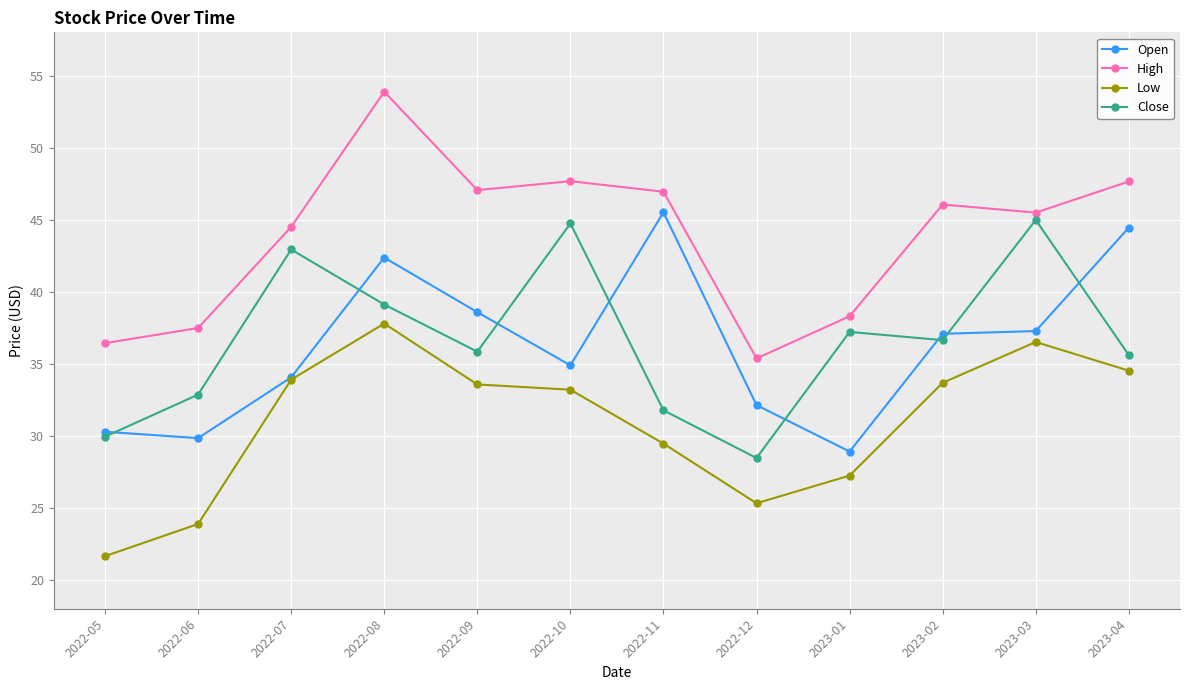

Which series has the widest spread of values?

High